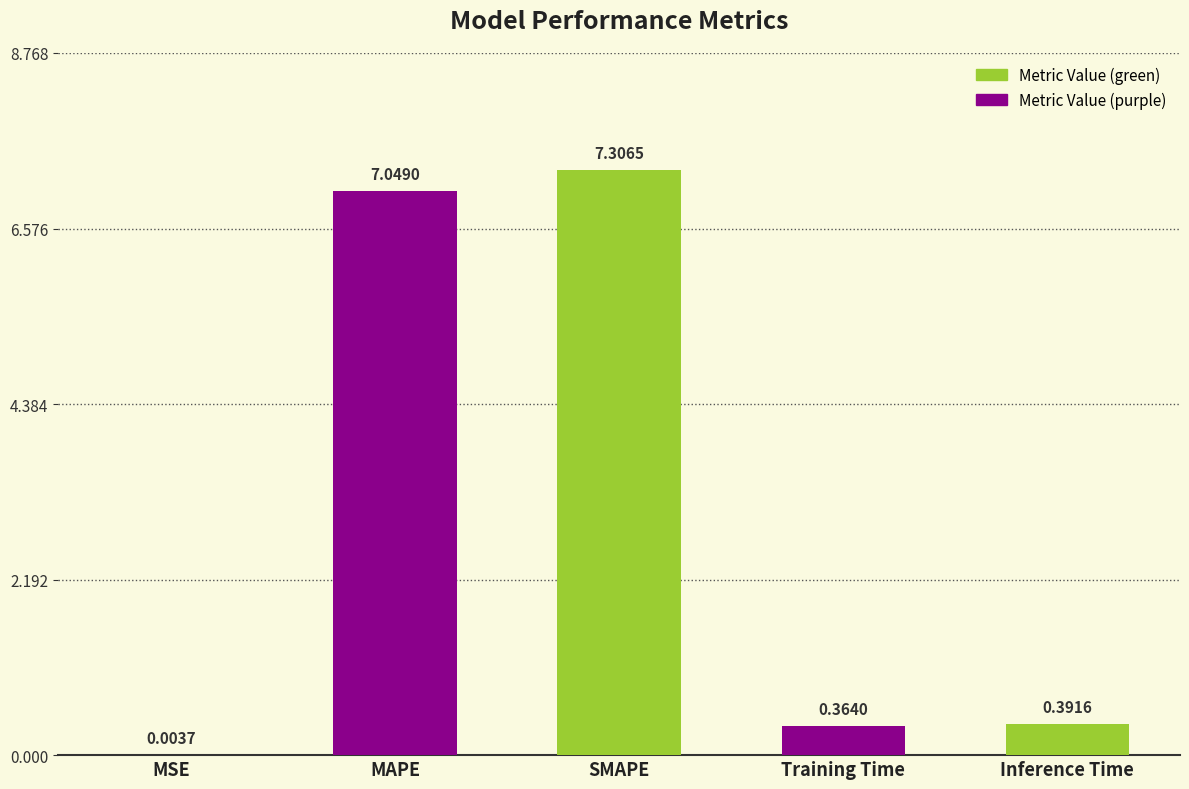

What is the change in value from MSE to Training Time?

+0.4